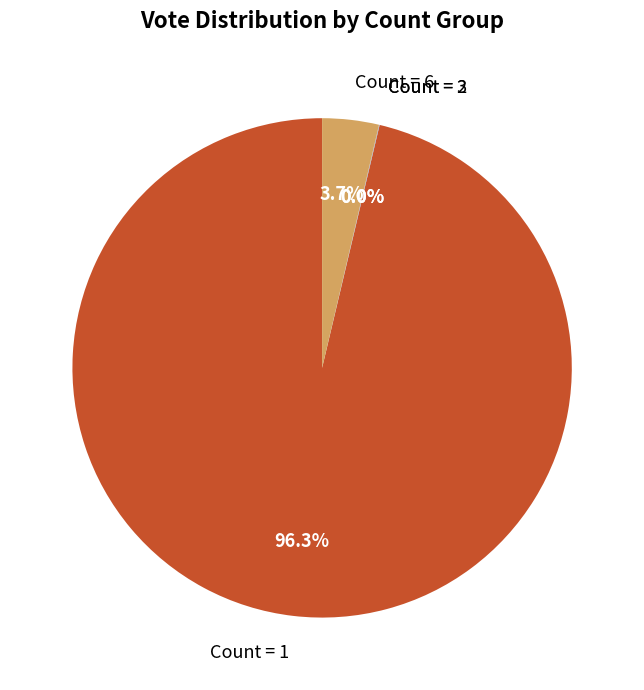

Does any single category account for the majority?

Yes